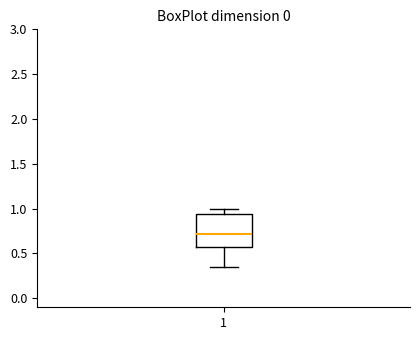

Read this box plot against the y-axis: the position of the median line, the range covered by the box, and the ends of both whiskers. The values are not printed on the chart, so give them approximately, as read against the axis.

median 0.70, box 0.55 to 0.95, whiskers 0.35 to 1.00